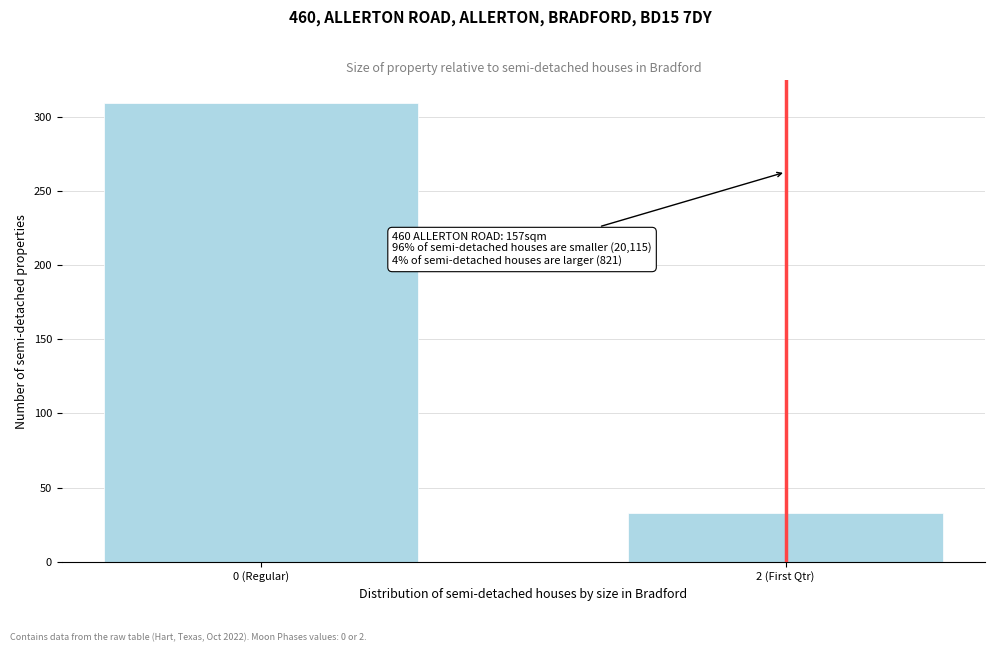

Reading right to left, transcribe all the data shown in this chart.

33	309